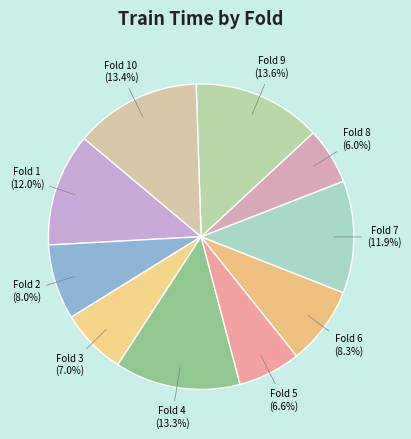

What is the total percentage of Fold 3 and Fold 8?

13.0%